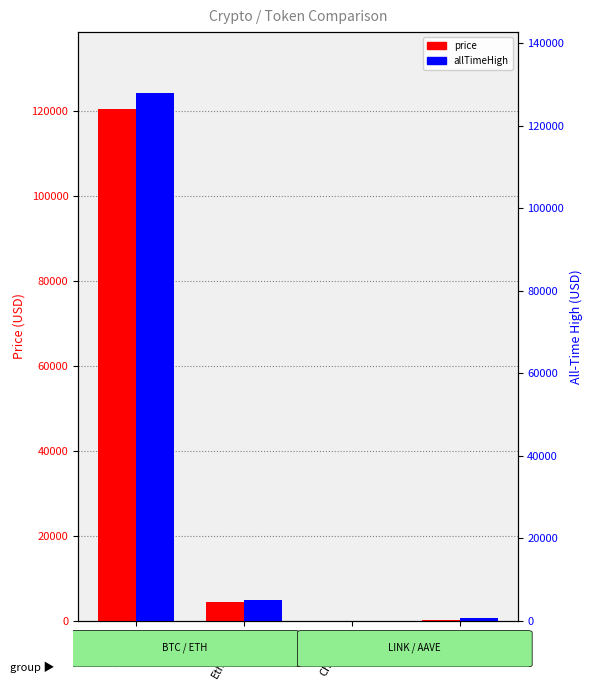

Rank the series by their maximum value, from lowest to highest.

price, allTimeHigh